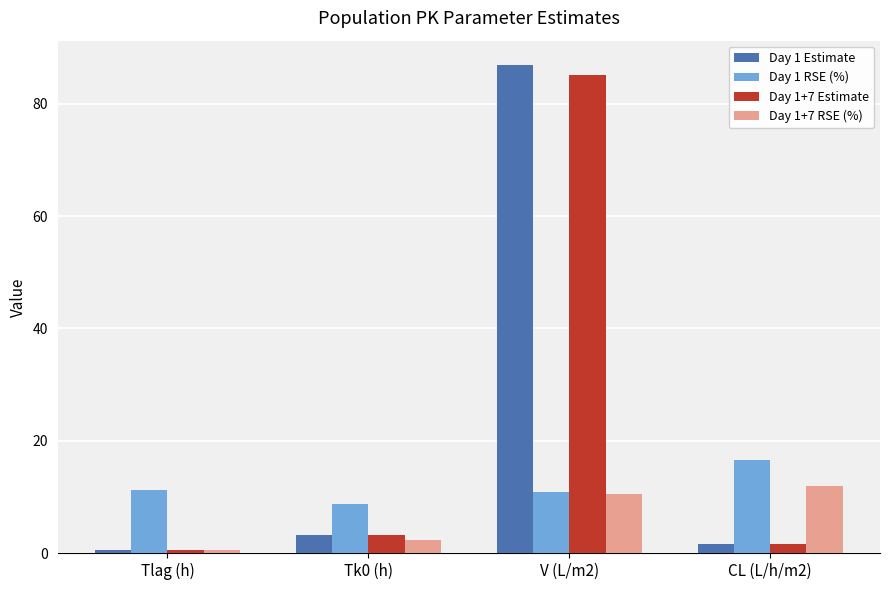

The value of Day 1+7 Estimate at Tk0 (h) is 3.2. True or false?

True